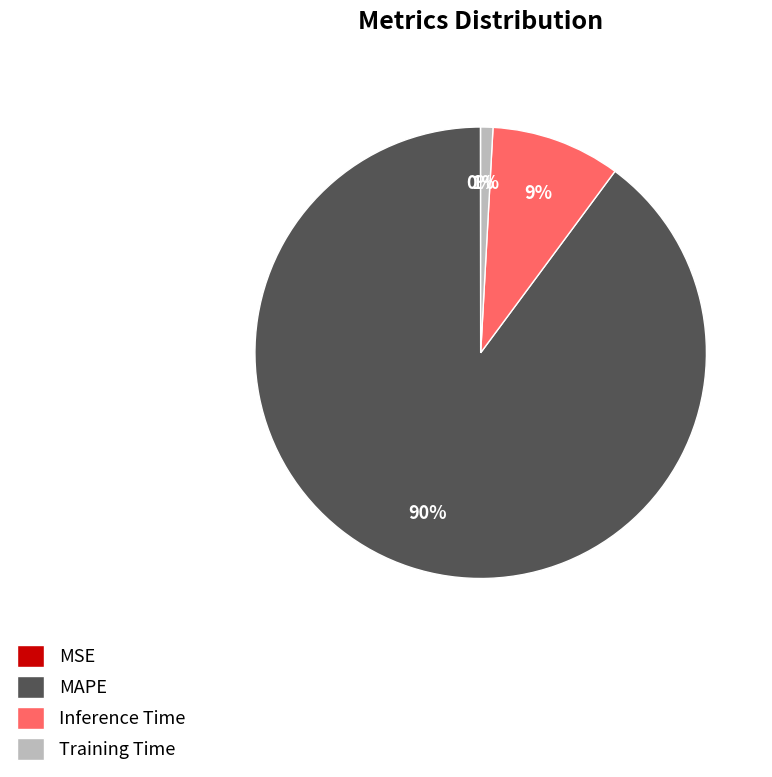

The Training Time slice represents 1% of the pie. True or false?

True